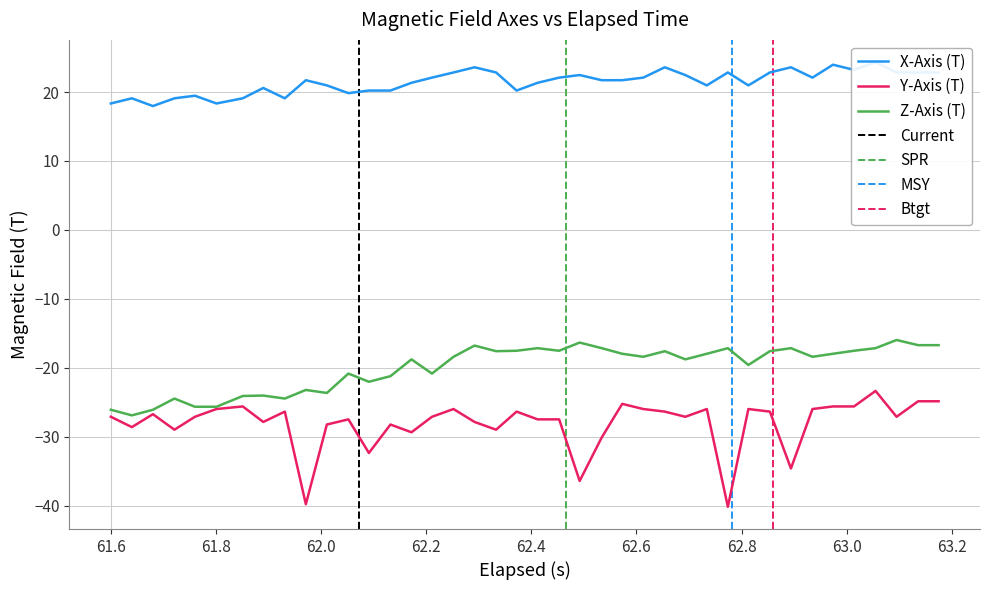

Is it true that Y-Axis (T) equals -41.7 at 16?

False